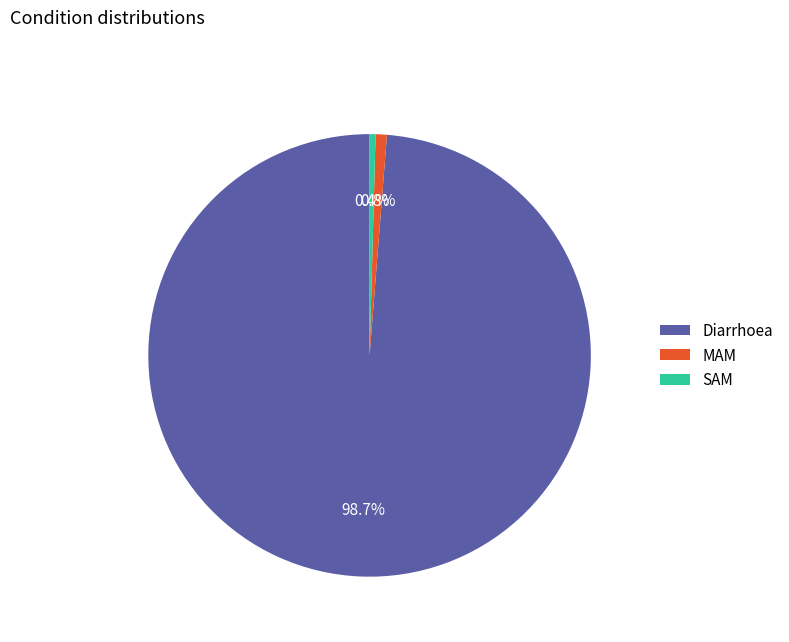

Which category has the biggest portion of the pie?

Diarrhoea